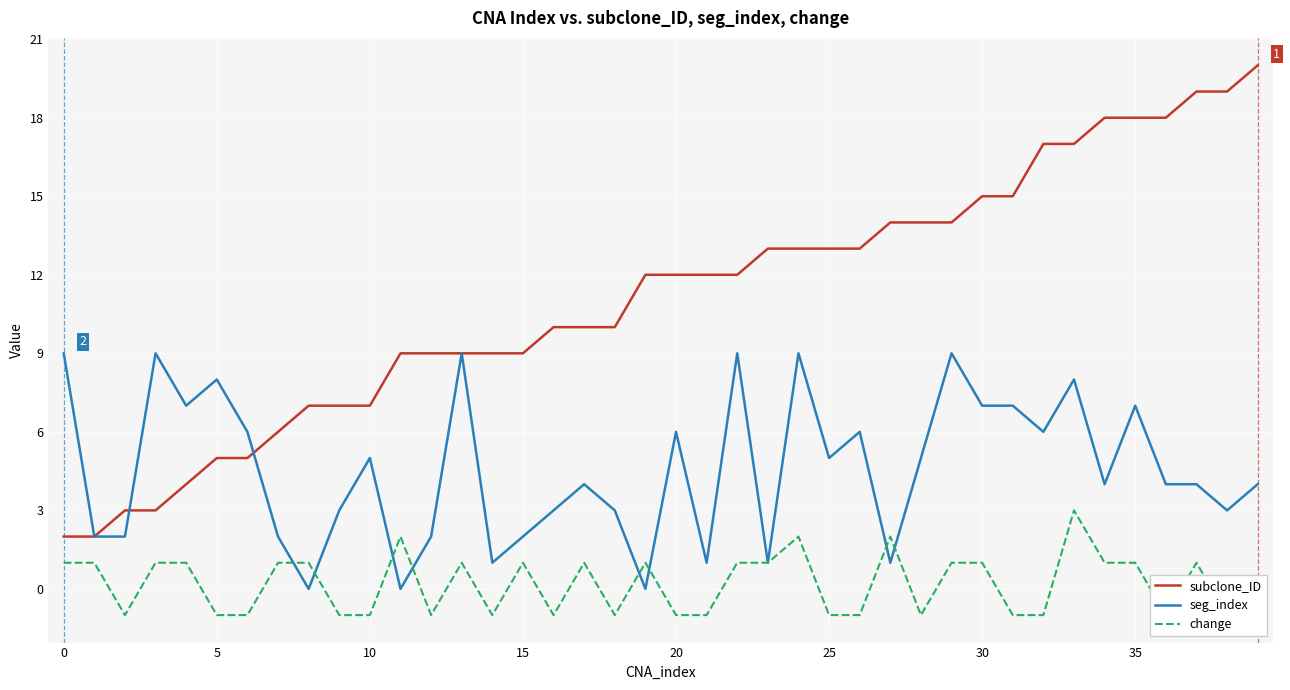

True or false: subclone_ID has a value of 15 at 31.

True